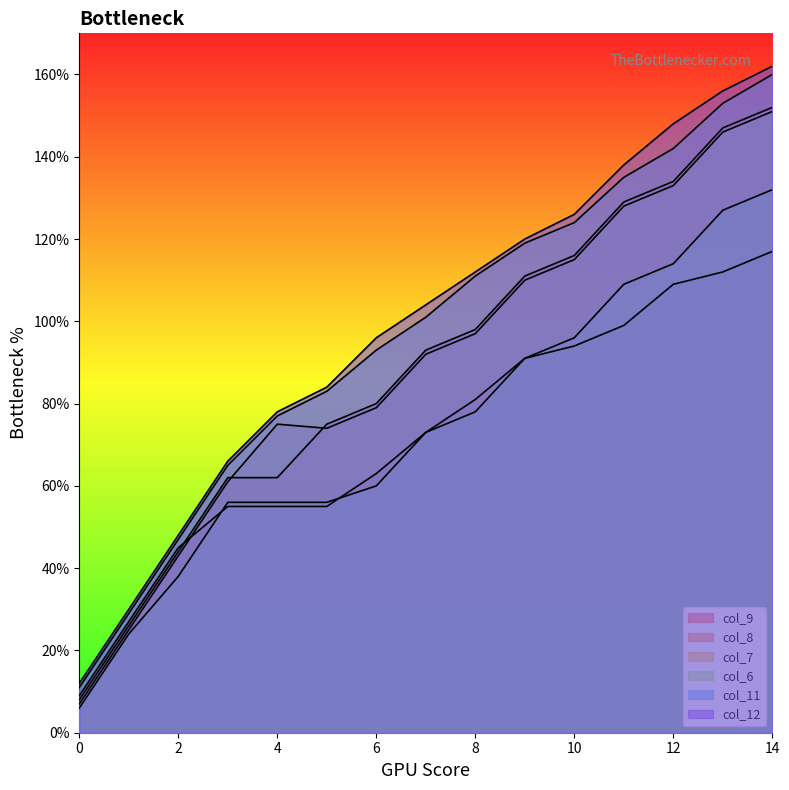

At which category does col_7 reach its first local peak?

4